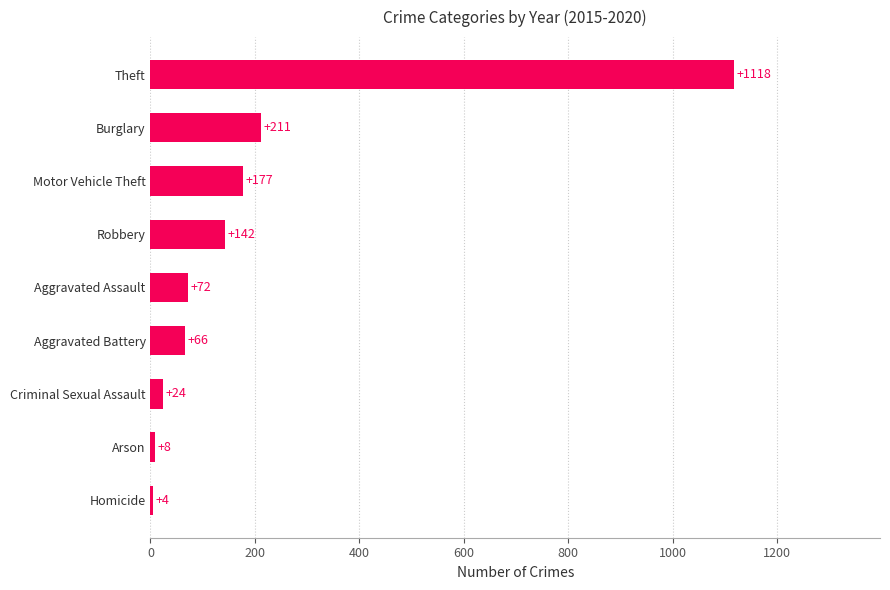

List the labels in order of value, largest first.

Theft, Burglary, Motor Vehicle Theft, Robbery, Aggravated Assault, Aggravated Battery, Criminal Sexual Assault, Arson, Homicide